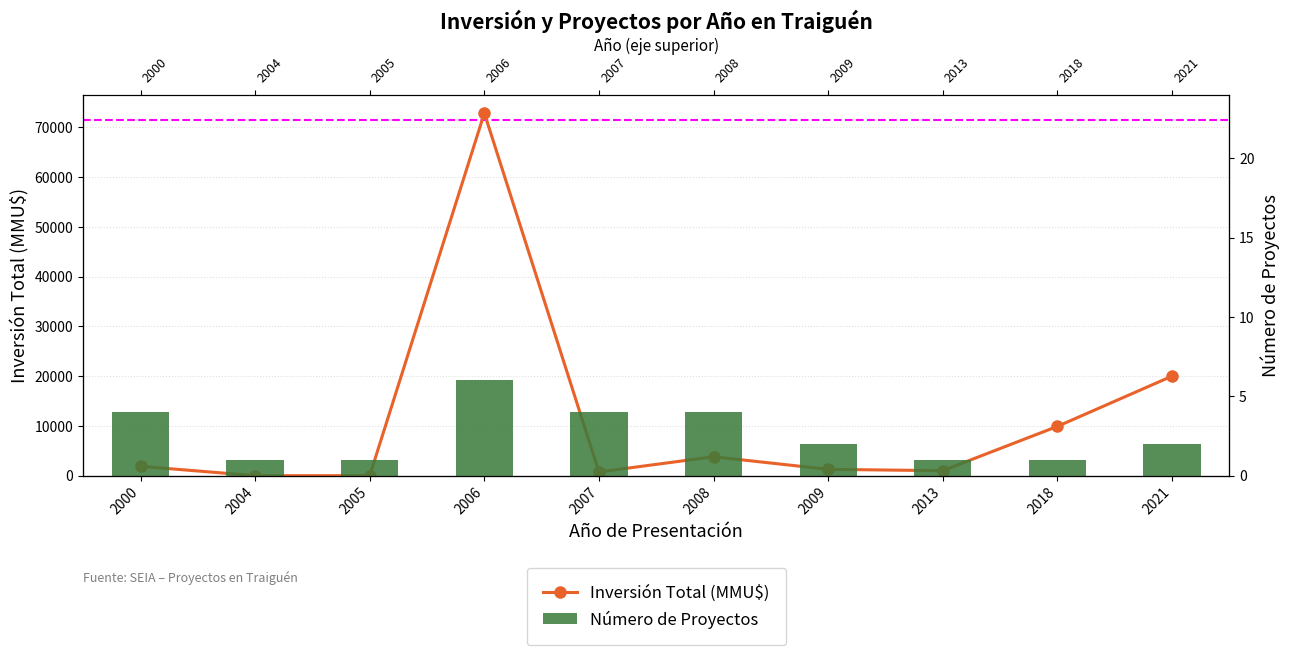

What is the difference between the second highest and second lowest values in the Número de Proyectos series?

3